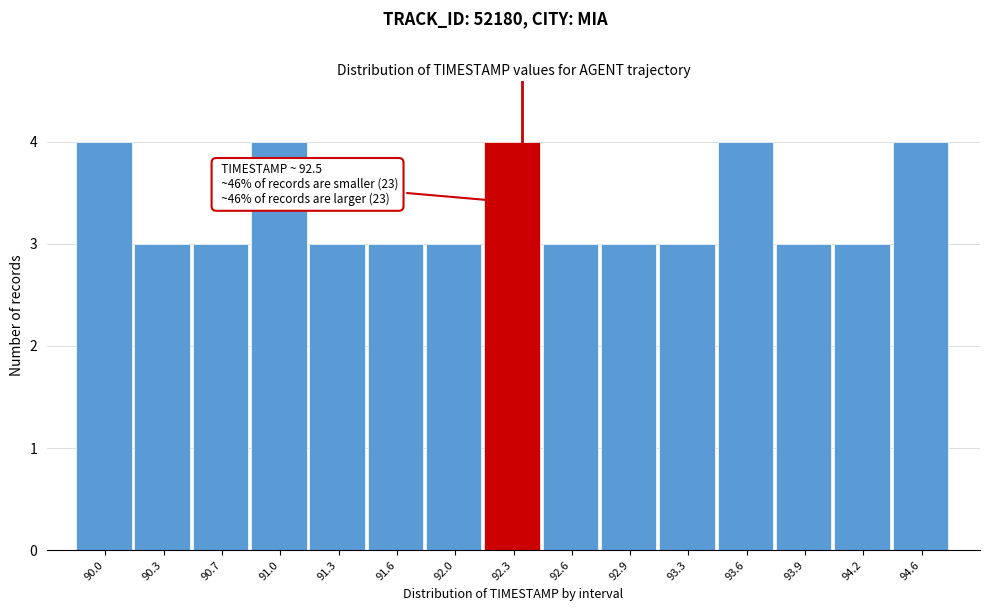

Reading left to right, what are all the values shown in this chart?

4	3	3	4	3	3	3	4	3	3	3	4	3	3	4